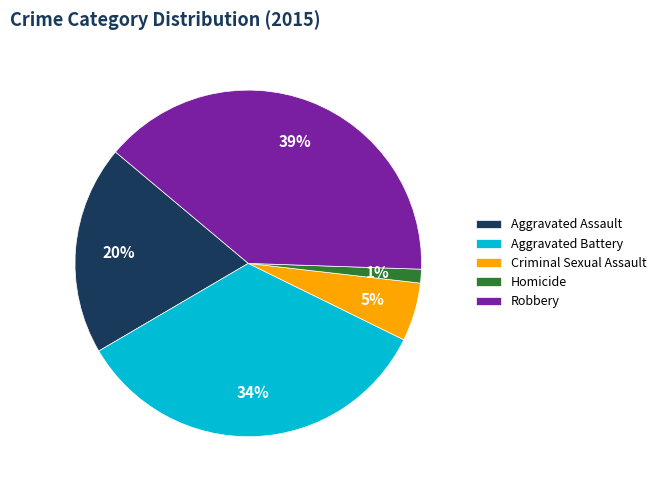

Which slice is the smallest?

Homicide